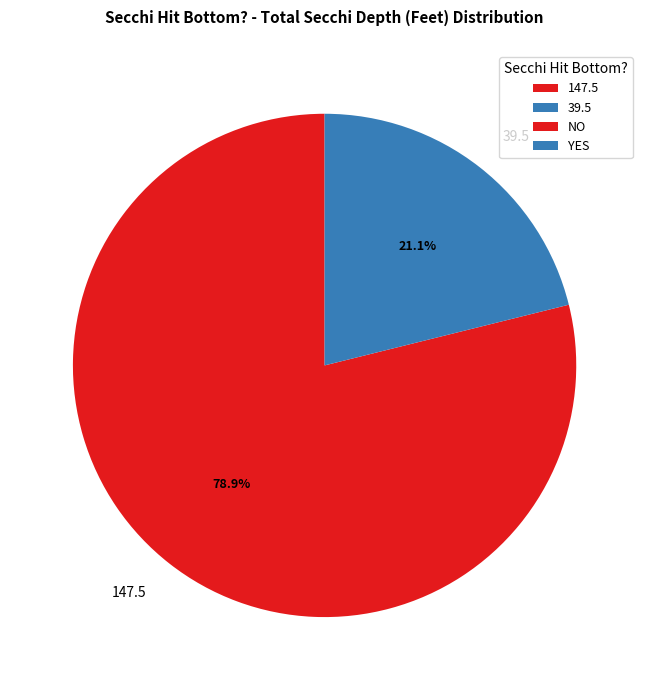

Does 39.5 account for over 50% of the chart?

No